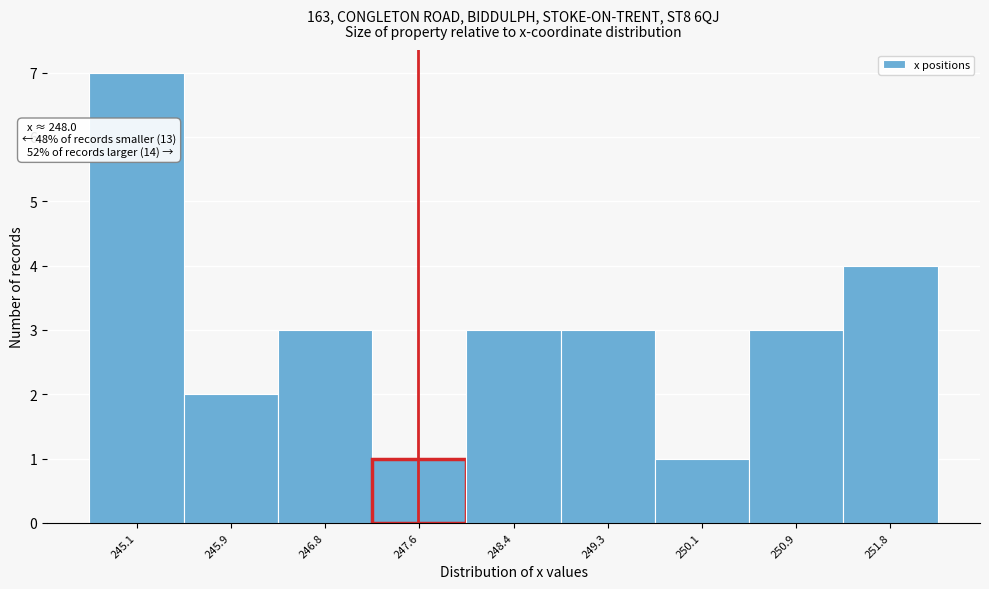

Reading left to right, list all the values displayed in this chart.

7	2	3	1	3	3	1	3	4